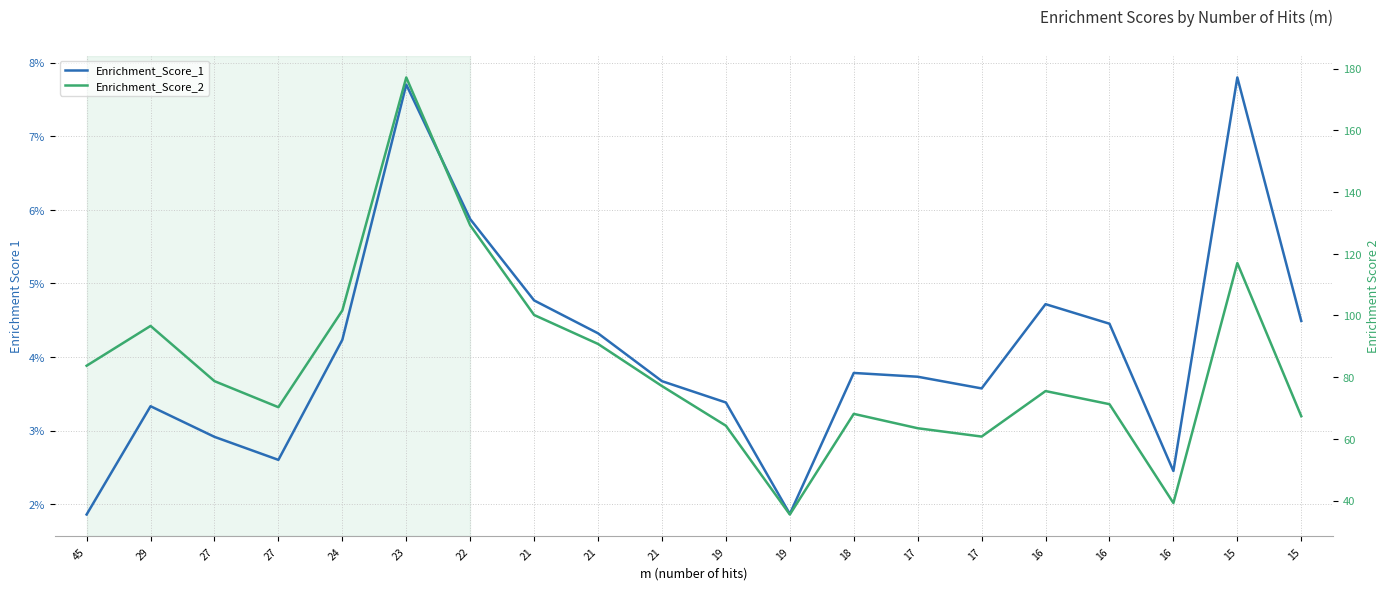

Which series changed the most between 17 and 15?

Enrichment_Score_2